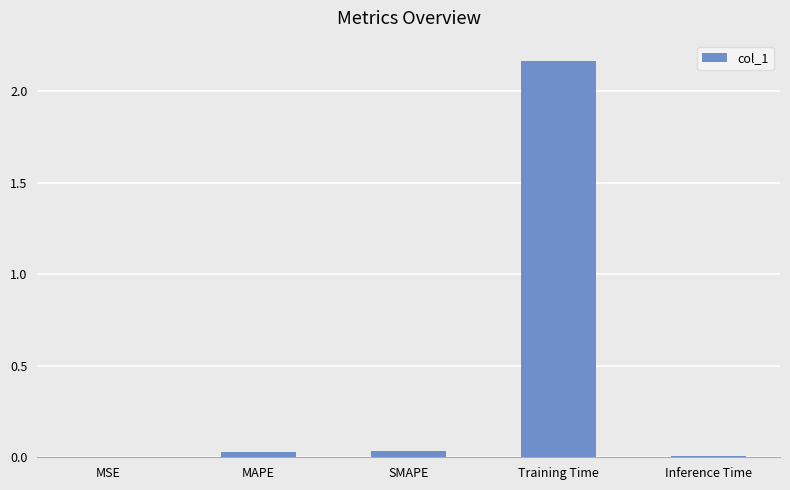

Which label corresponds to the largest value in the chart?

Training Time